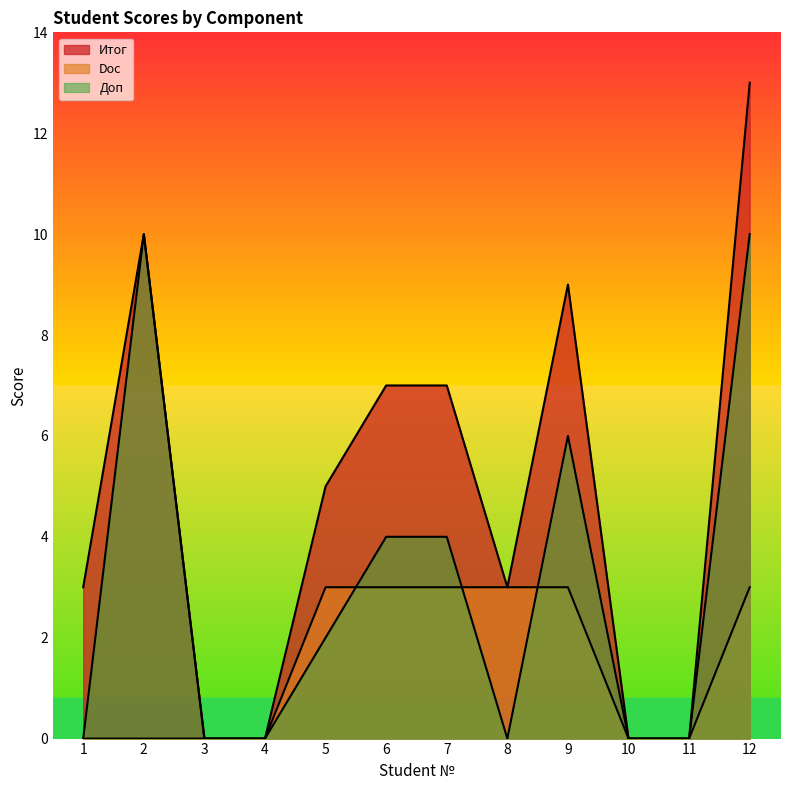

Which category has the lowest value in the Доп series?

1